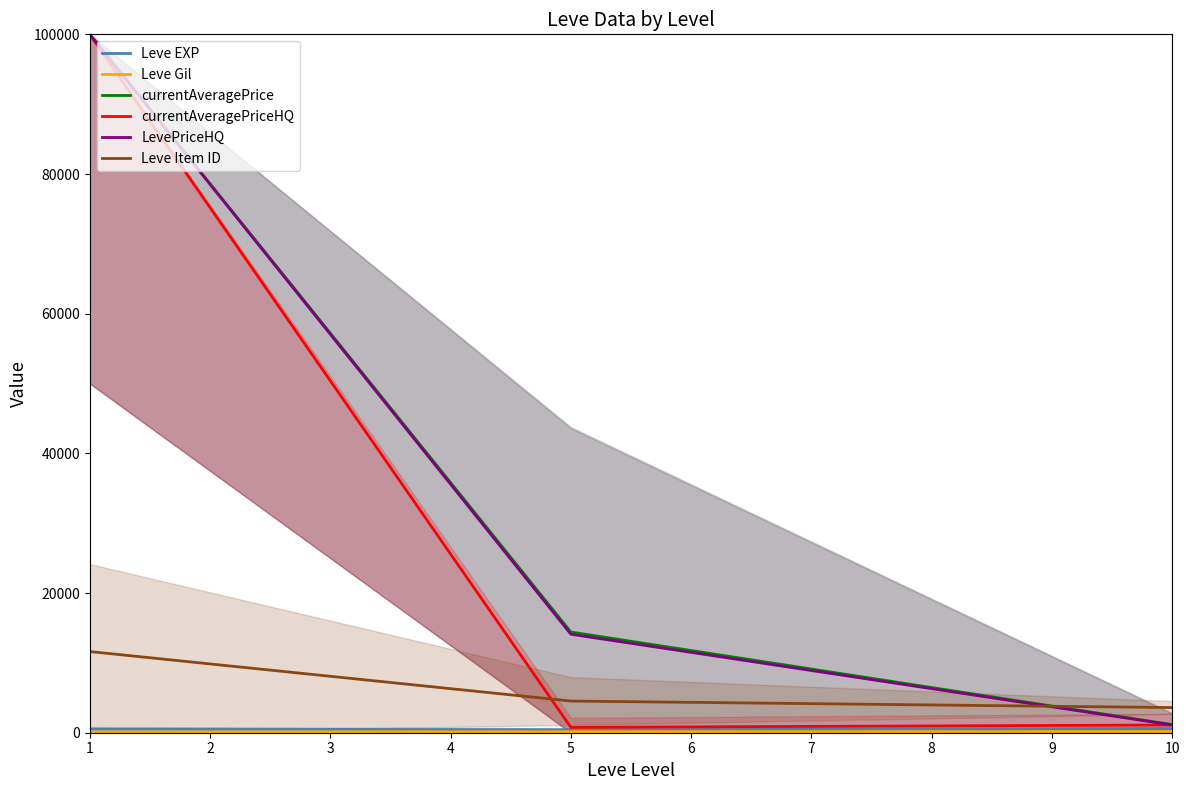

What is the minimum value for Leve EXP?

428.3